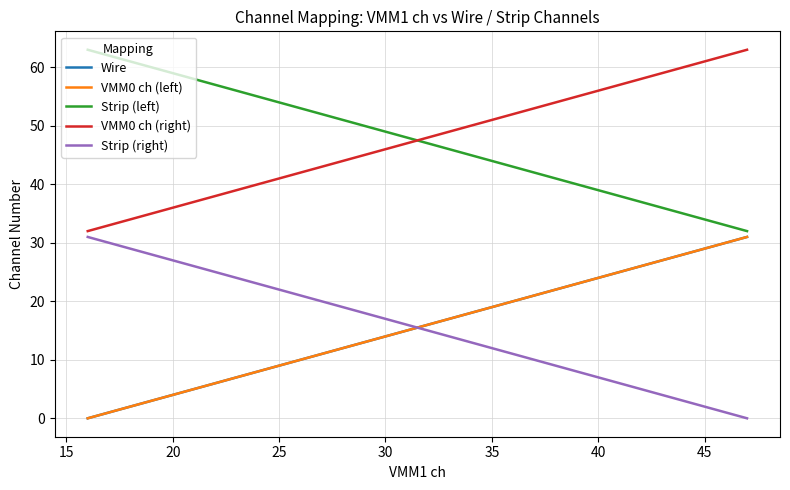

Does the chart display data point markers on the line(s)?

No